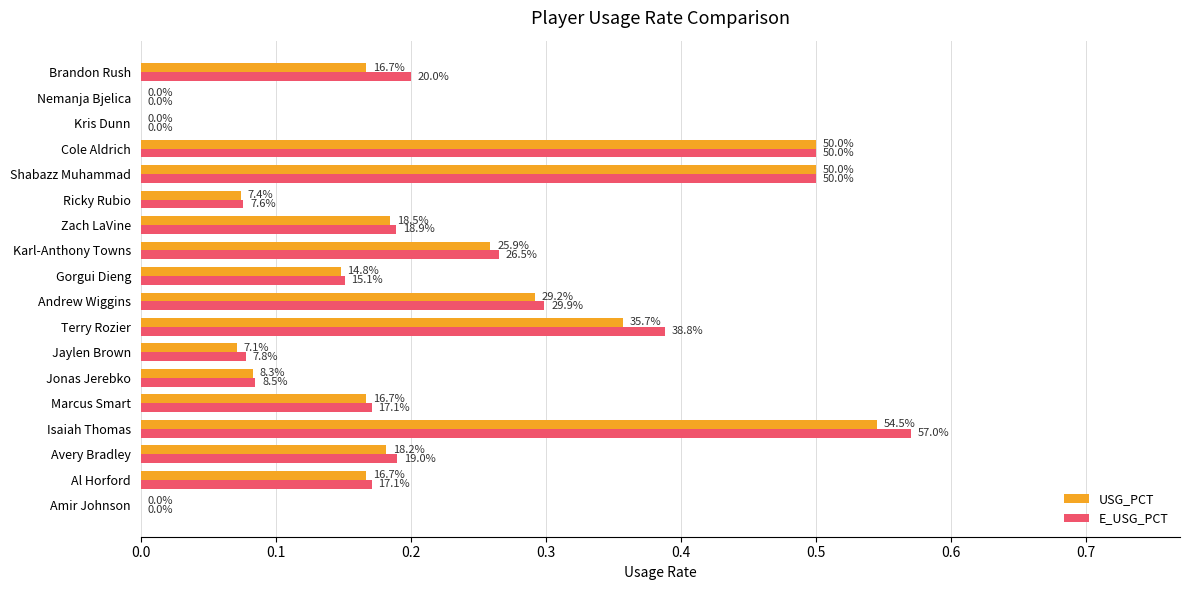

What are all the series names shown in the legend?

USG_PCT, E_USG_PCT